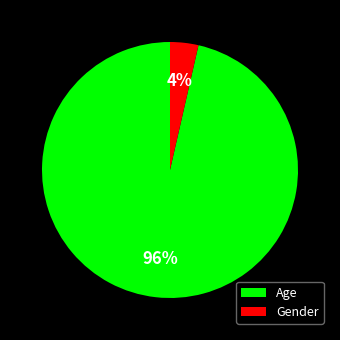

Is it true that Gender is 4% of the pie?

True